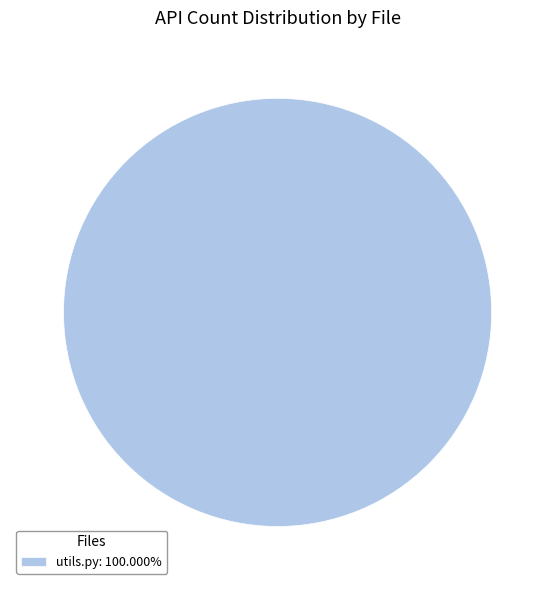

Is there a majority slice in this chart?

Yes